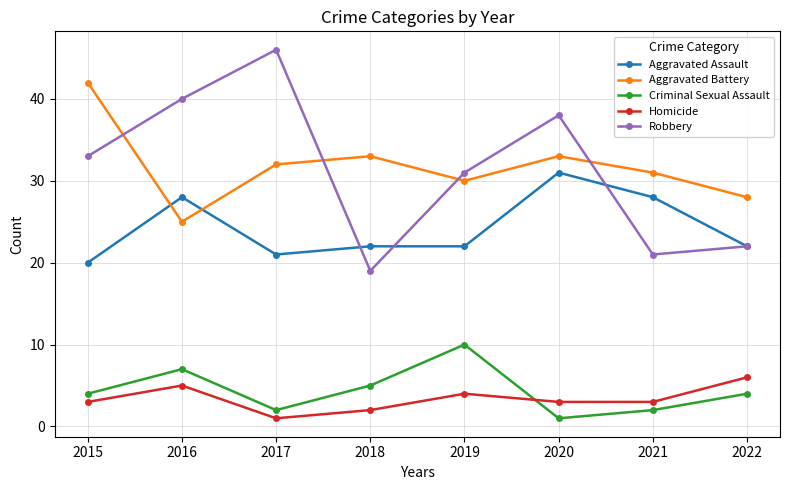

After their last crossing, which series has the higher values: Aggravated Assault or Aggravated Battery?

Aggravated Battery